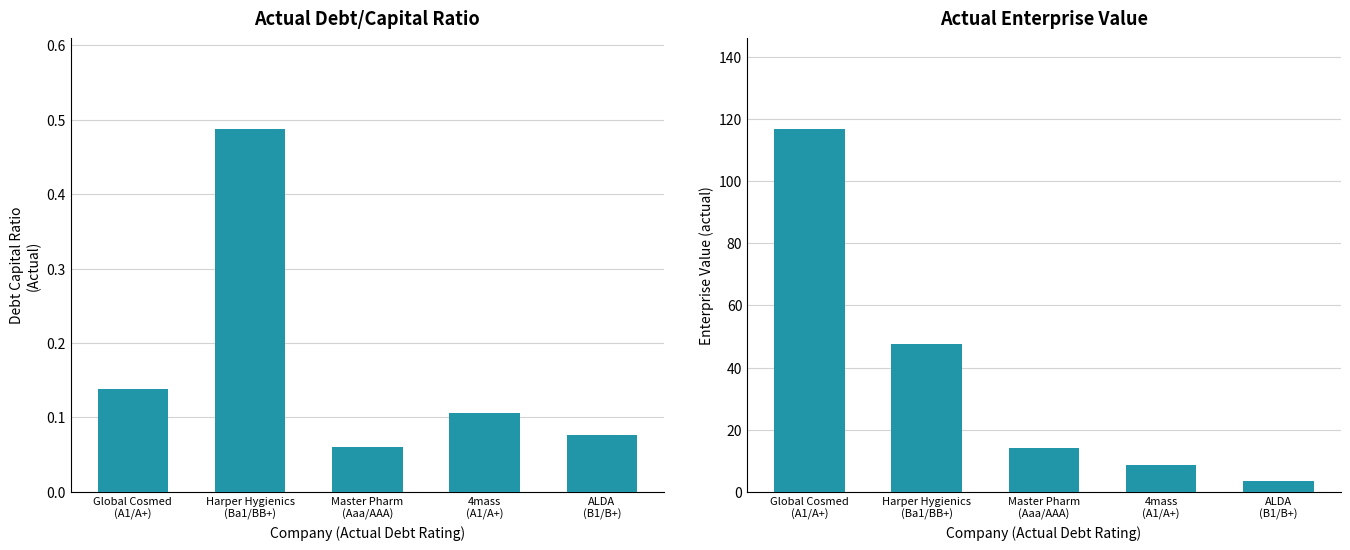

What is the lowest value of the actual_debt_capital series?

0.1